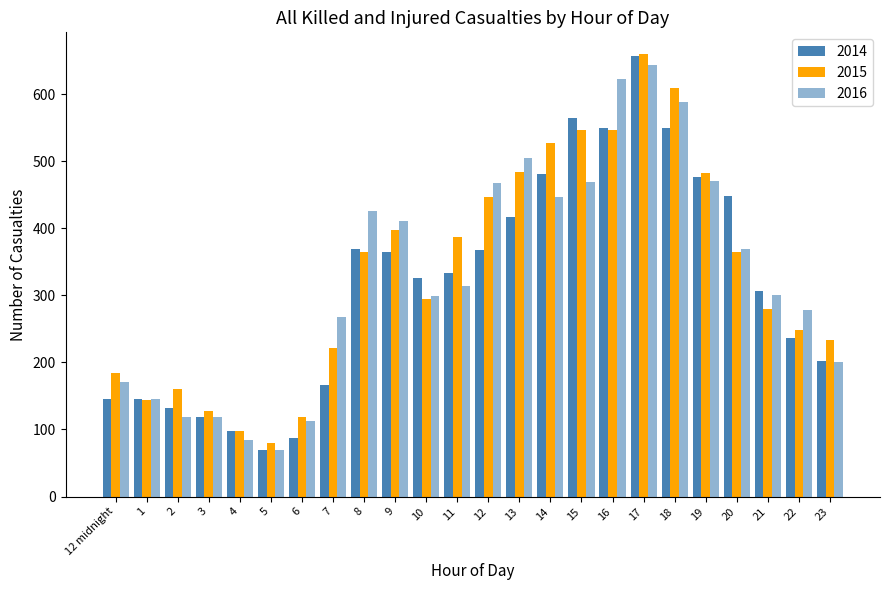

Rank the series at 16 from lowest to highest value.

2015, 2014, 2016